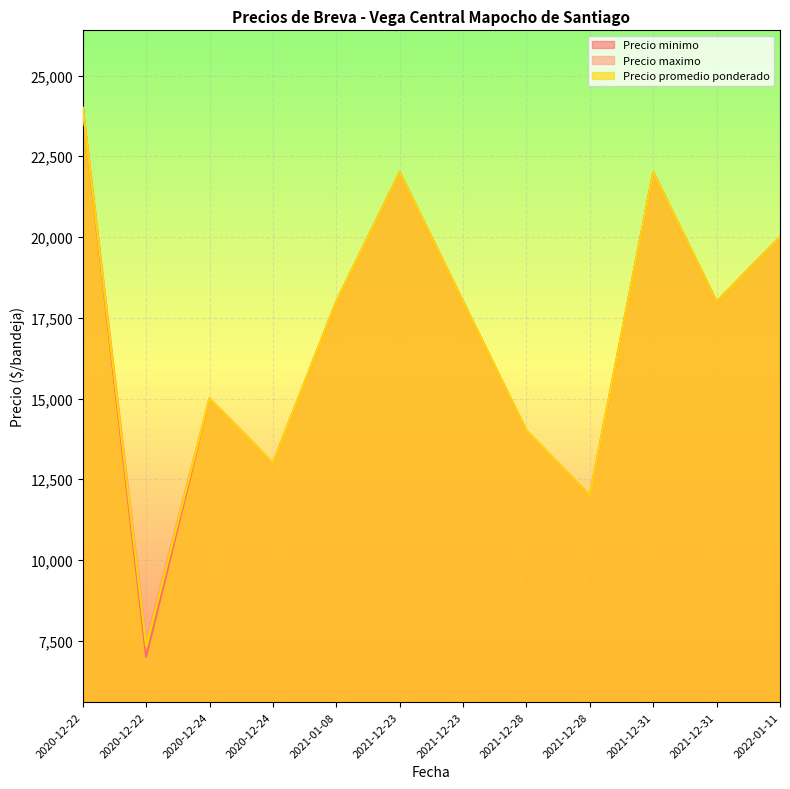

The value of Precio promedio ponderado at 2021-12-28 is 14000. True or false?

True